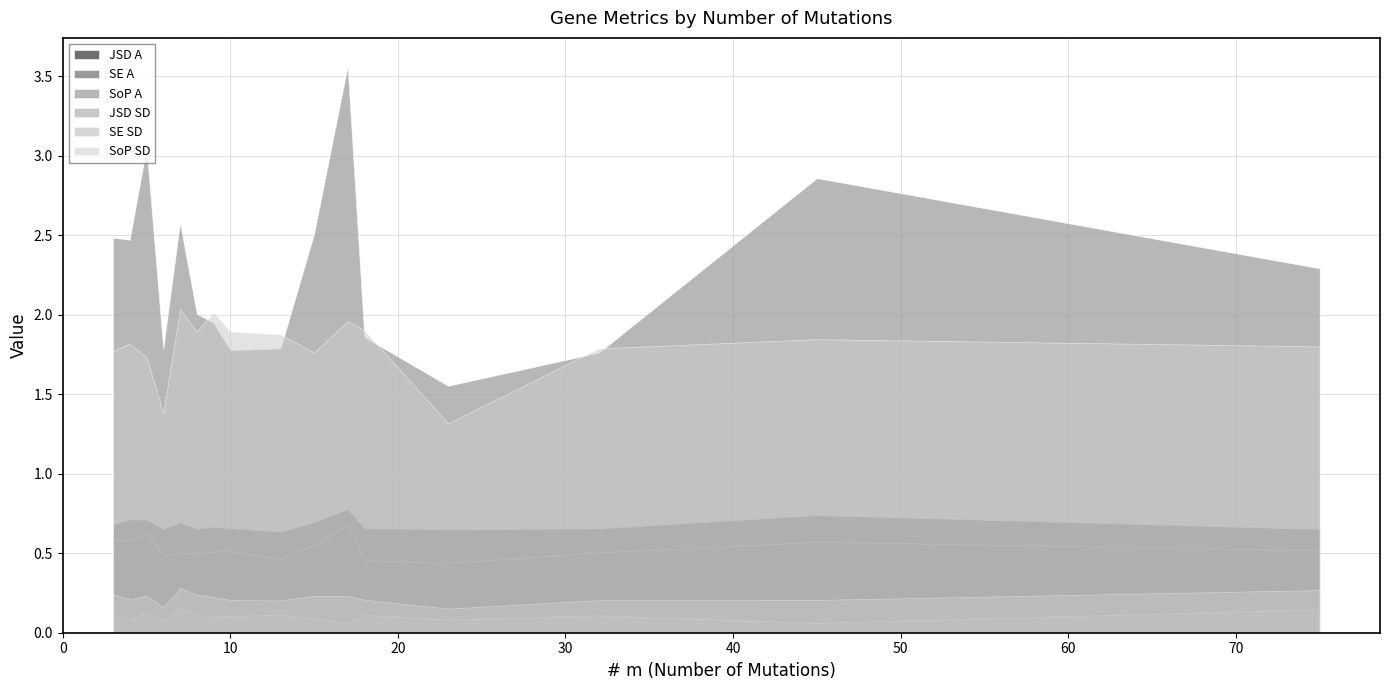

True or false: SoP A and JSD SD cross at least once.

False